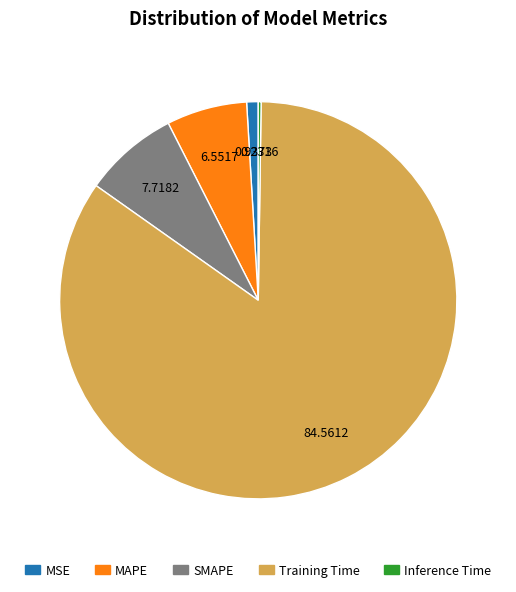

Is the sum of Training Time and MSE greater than half?

Yes